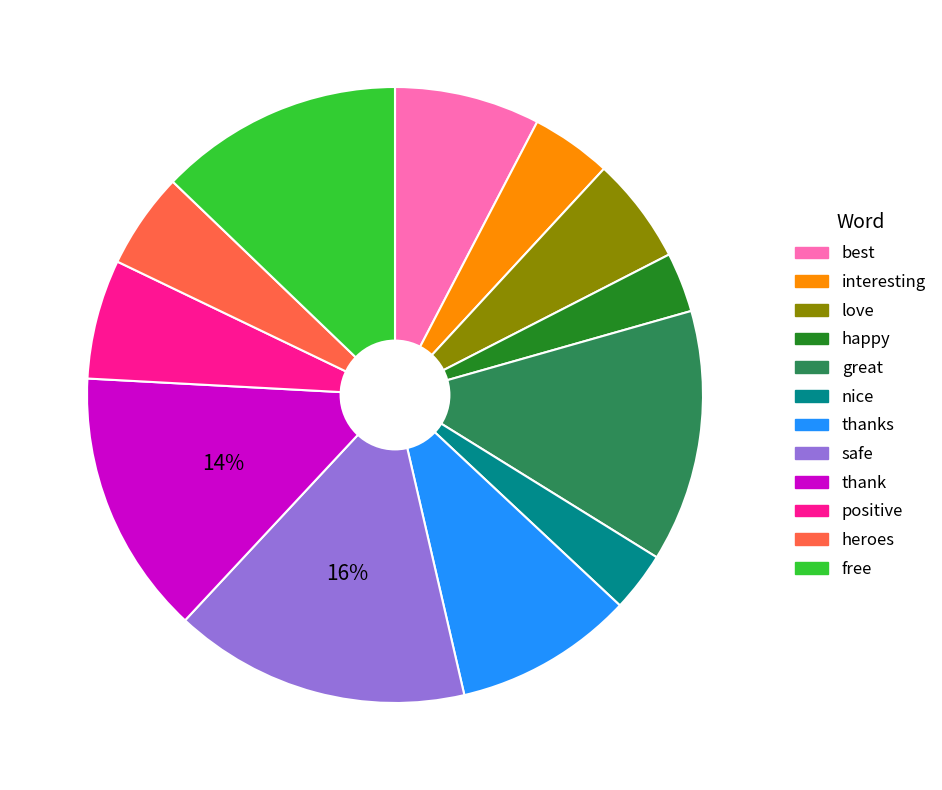

How many segments does this pie chart have?

12